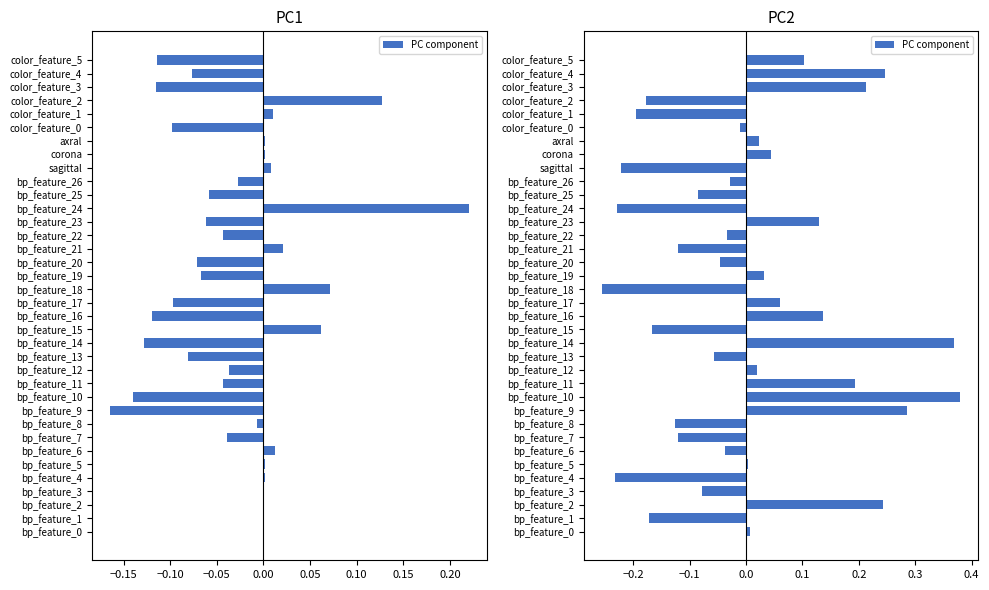

How many series are shown in this chart?

1